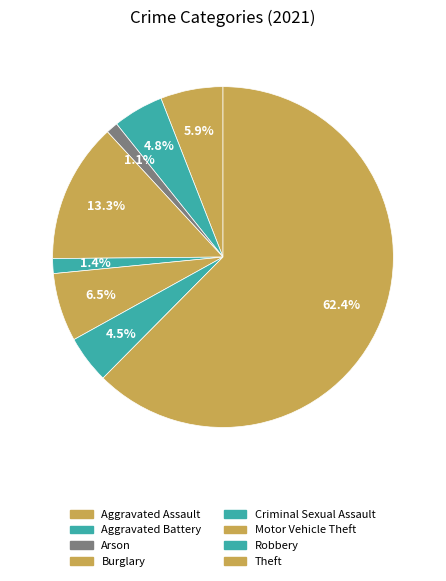

Count the number of slices in the pie.

8